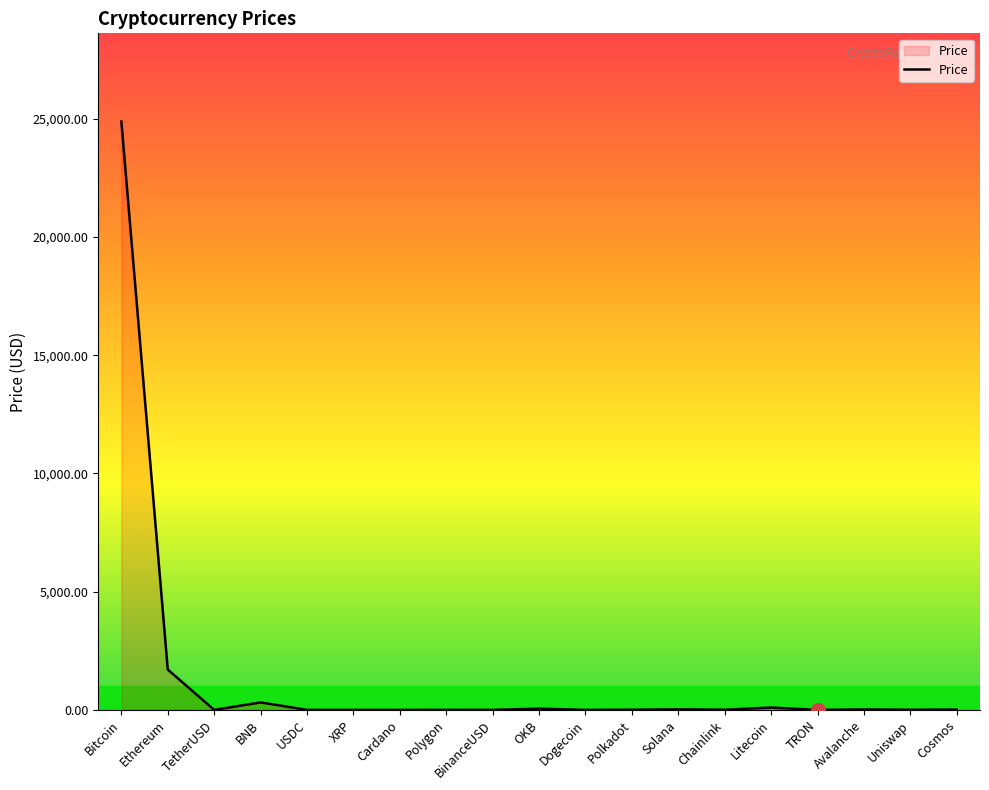

At which label is the value closest to 12439?

Ethereum